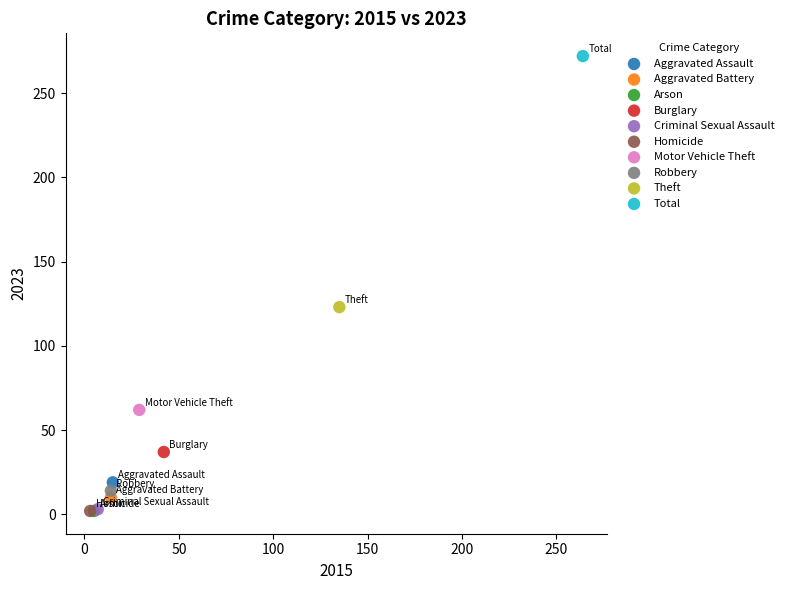

What are all the series names shown in the legend?

Aggravated Assault, Aggravated Battery, Arson, Burglary, Criminal Sexual Assault, Homicide, Motor Vehicle Theft, Robbery, Theft, Total